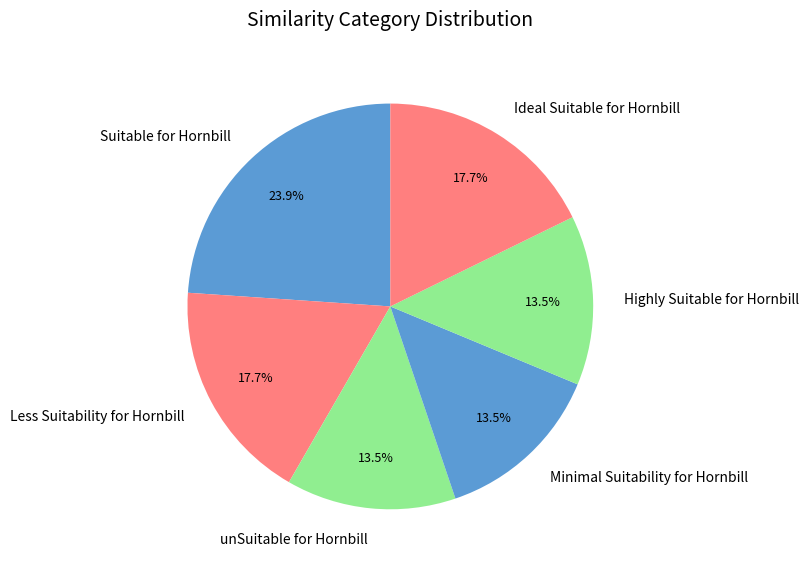

Between Highly Suitable for Hornbill and Suitable for Hornbill, which is larger?

Suitable for Hornbill